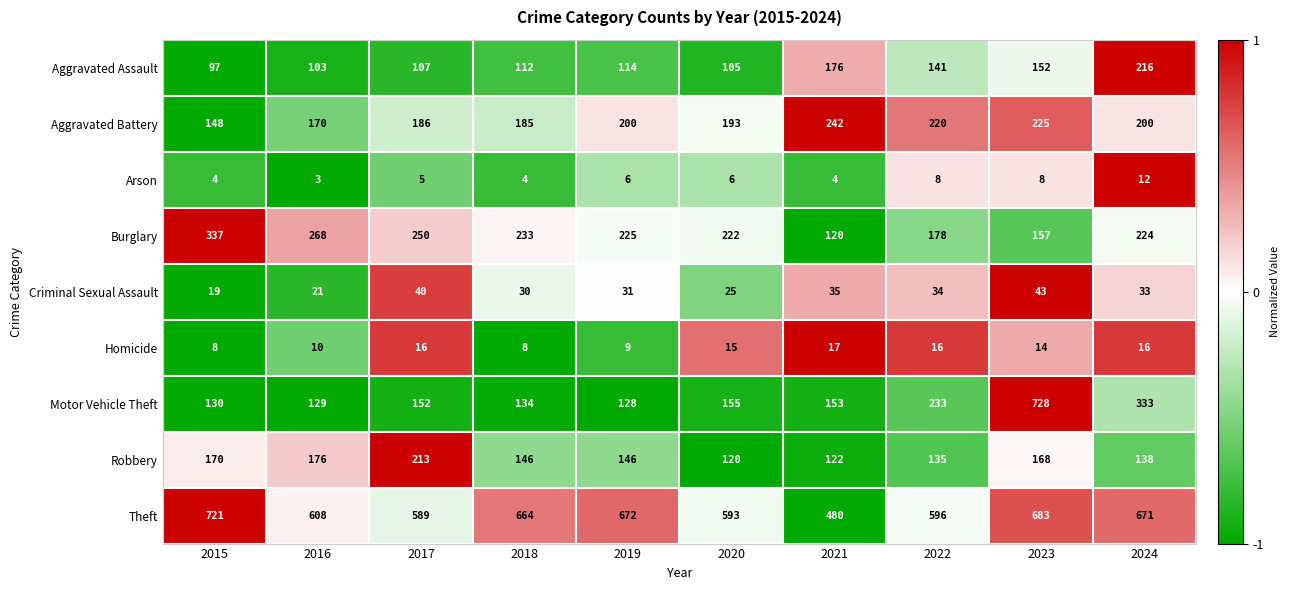

Between 2017 and 2018, which series saw the biggest shift?

Theft